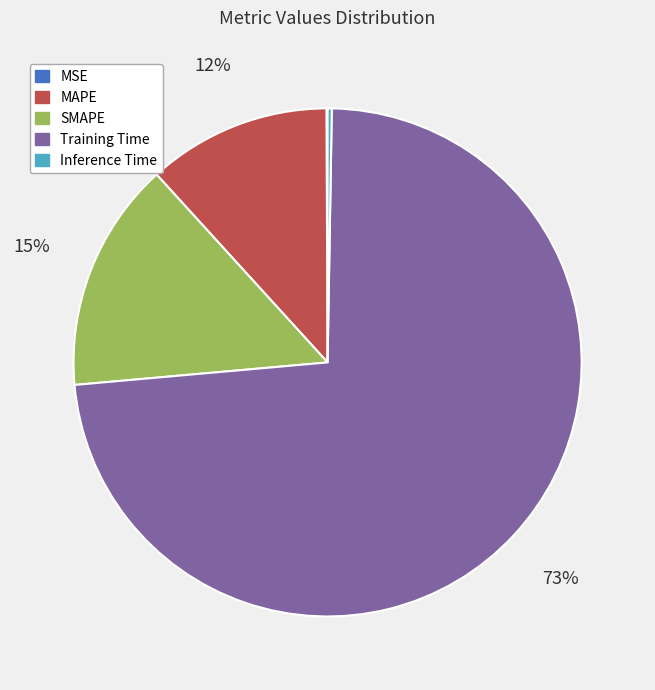

Which slice is the largest?

Training Time